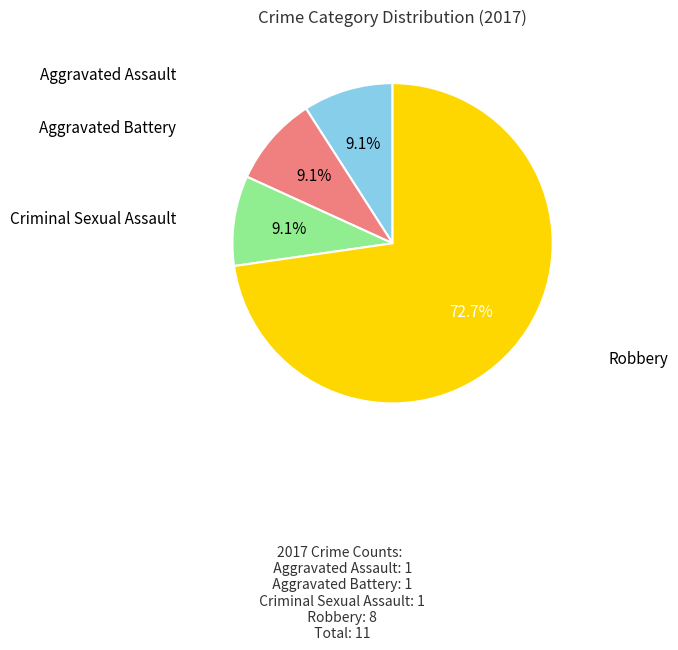

To the nearest percent, what is the average slice percentage?

25%